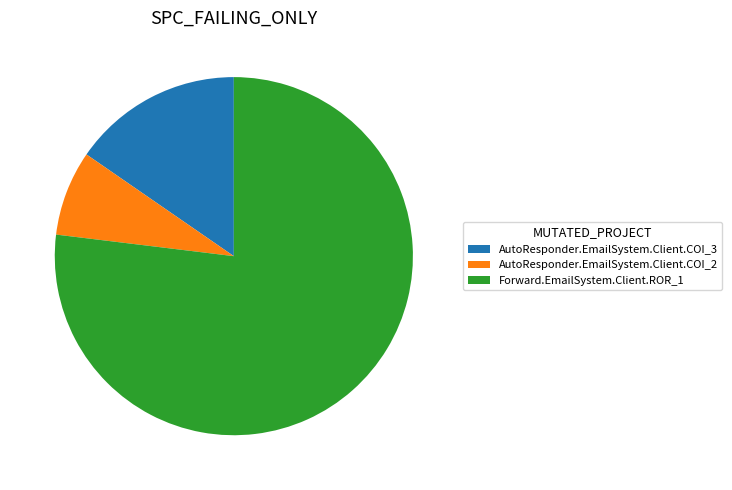

Does AutoResponder.EmailSystem.Client.COI_2 represent more than half of the total?

No